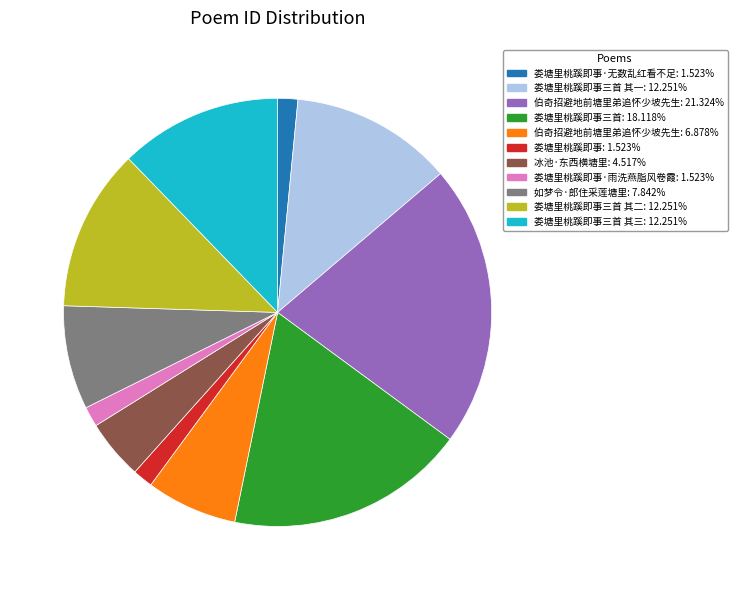

Does any single category account for the majority?

No